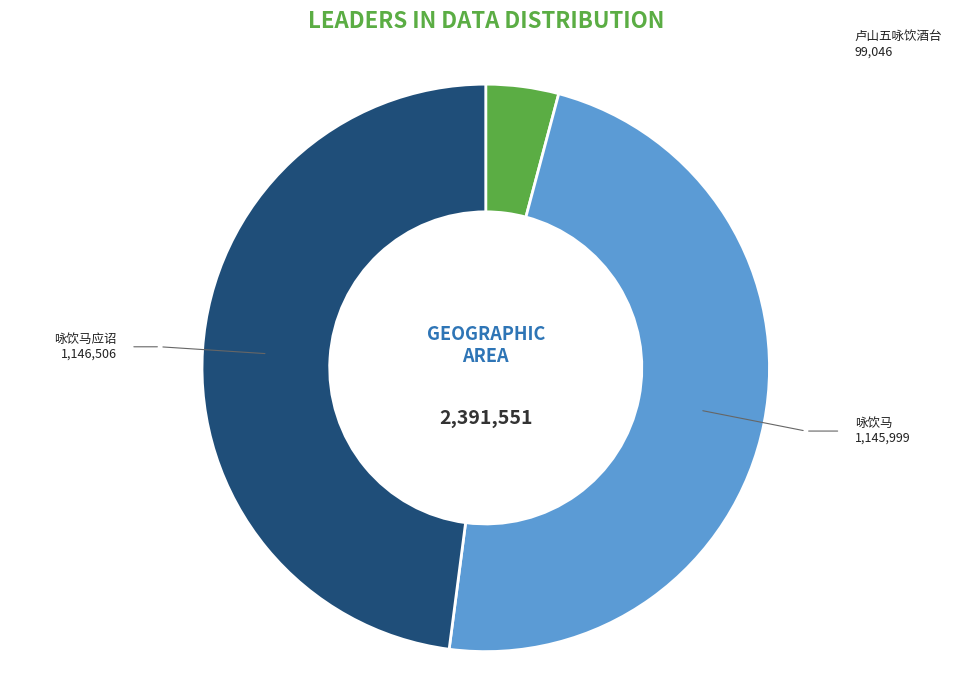

Do 咏饮马应诏 and 卢山五咏饮酒台 together represent more than half of the pie?

Yes